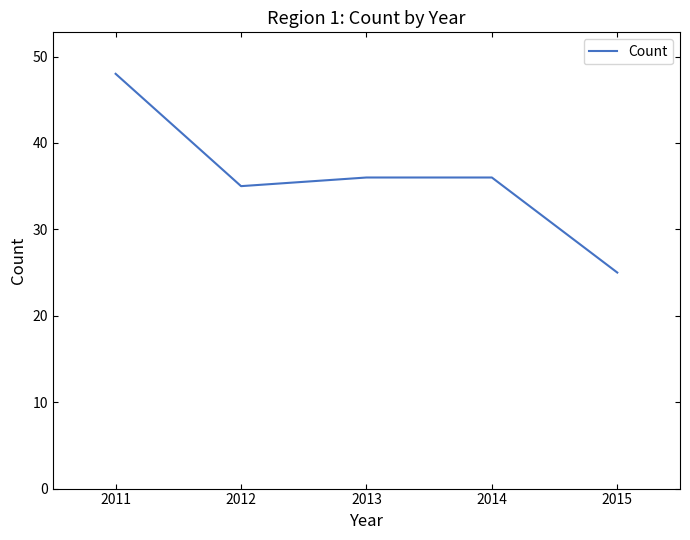

Count the number of data series in this chart.

1